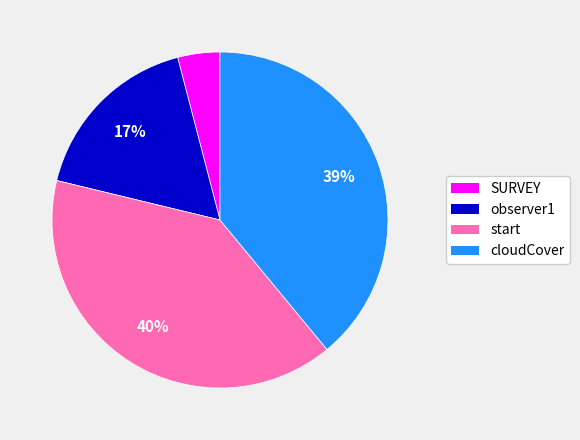

Which slice is the largest?

start